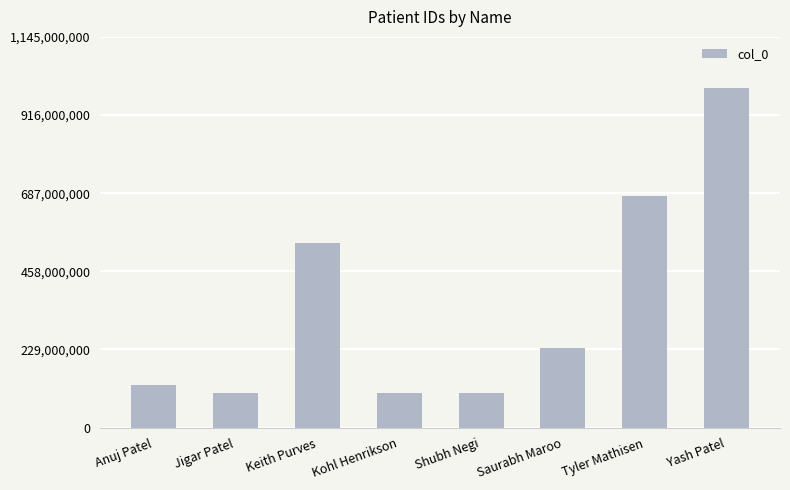

The value at Jigar Patel is 100111111. True or false?

True